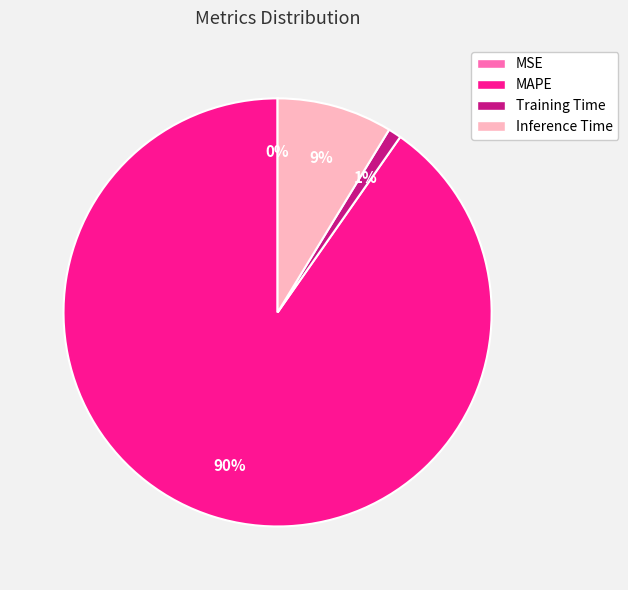

Which slice represents more than half of the pie?

MAPE